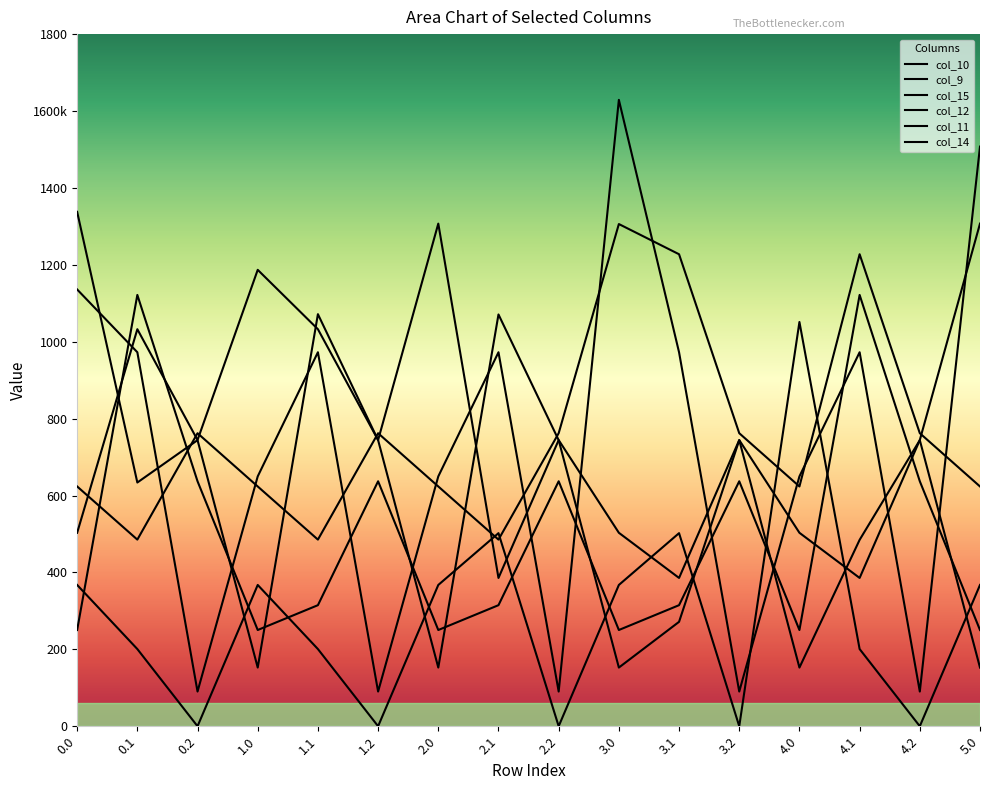

What is the maximum value for col_9?

1307.2